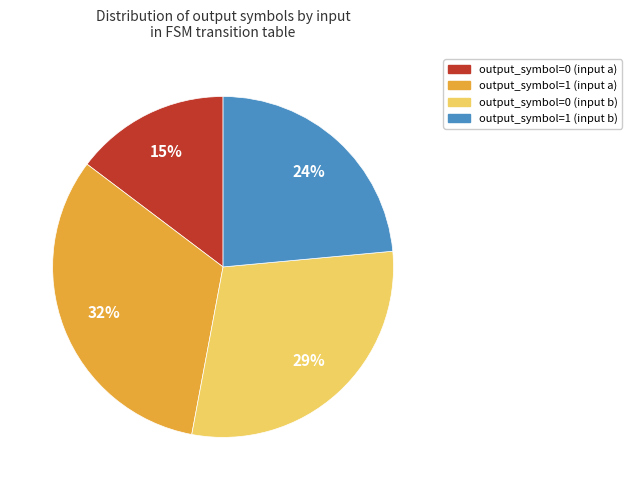

Which slice is the smallest?

output_symbol=0 (input a)